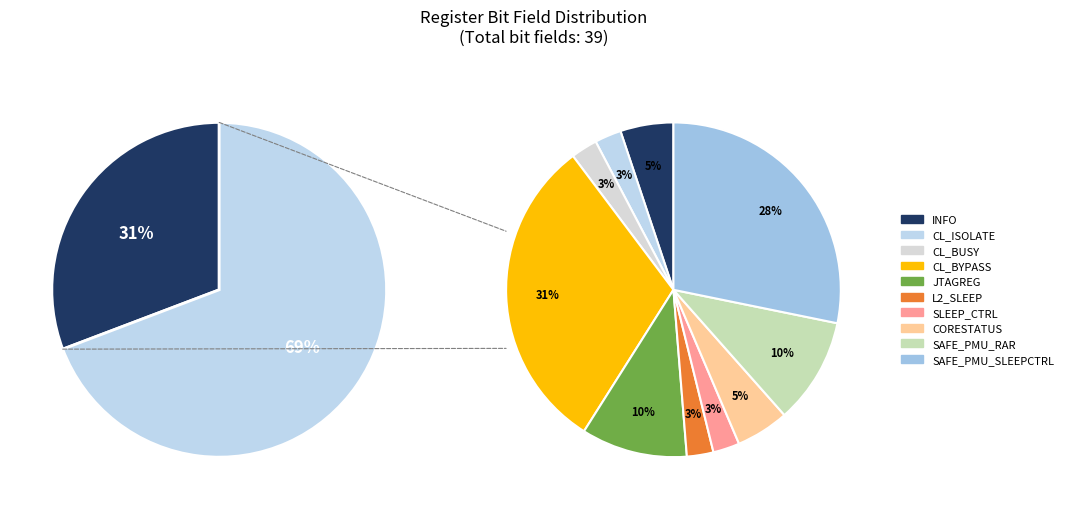

What portion of the pie excludes L2_SLEEP?

97.4%